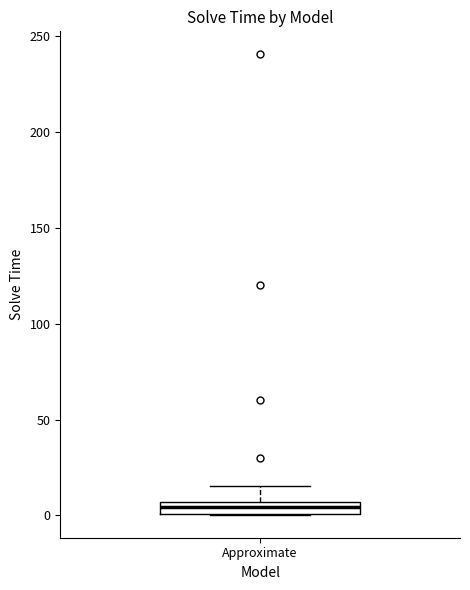

Where is the upper edge of the box for Approximate on the y-axis? The values are not printed on the chart, so give them approximately, as read against the axis.

5